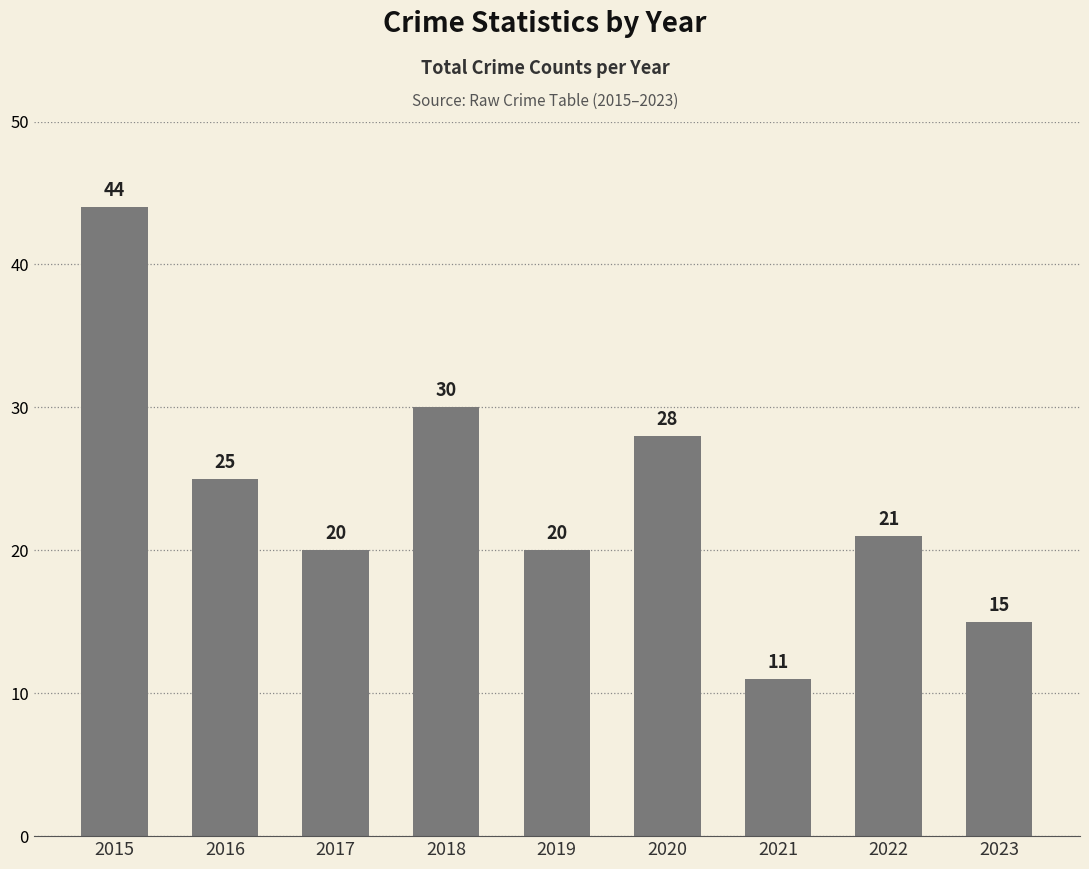

What is the greatest value displayed?

44